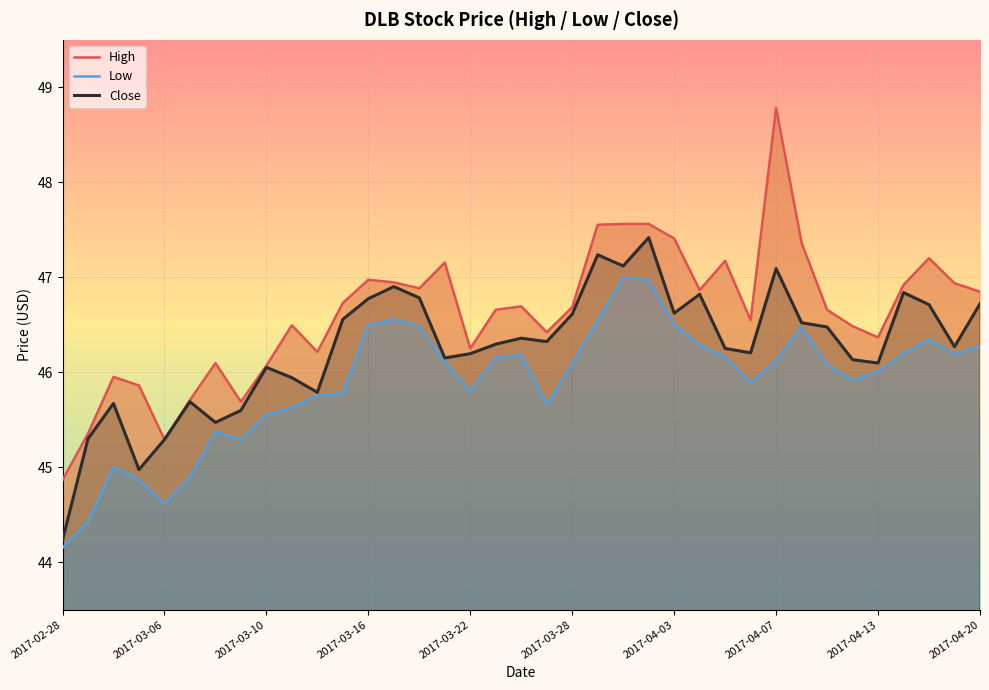

Rank the series at 33 from highest to lowest value.

High, Close, Low